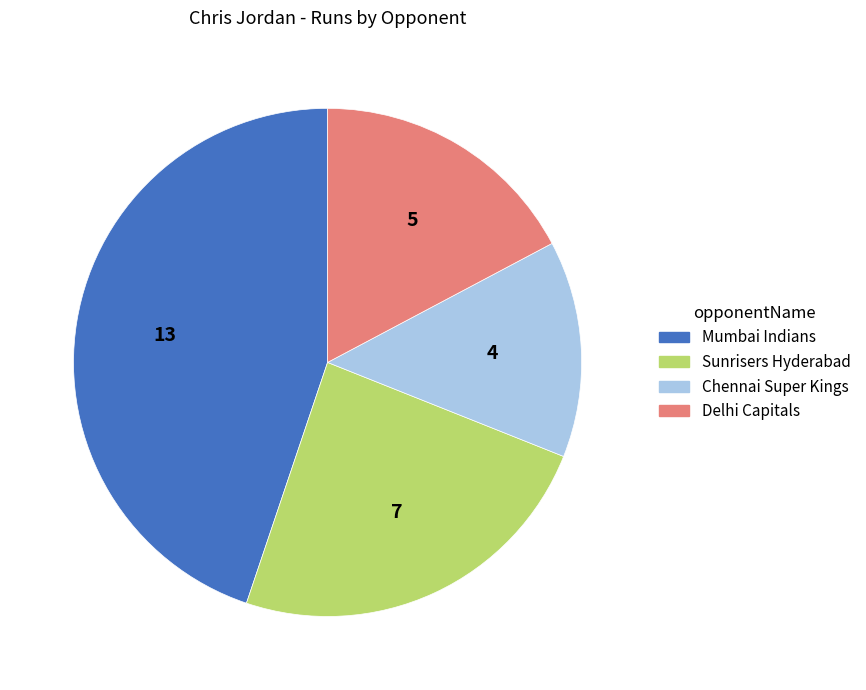

Is there any slice that represents more than half of the pie?

No